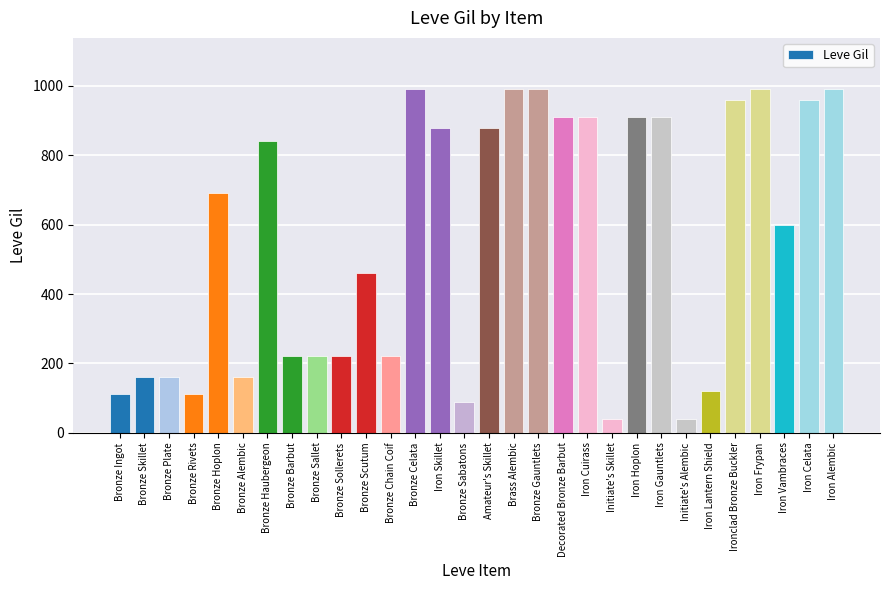

Is it true that the value at Bronze Barbut is 88?

False